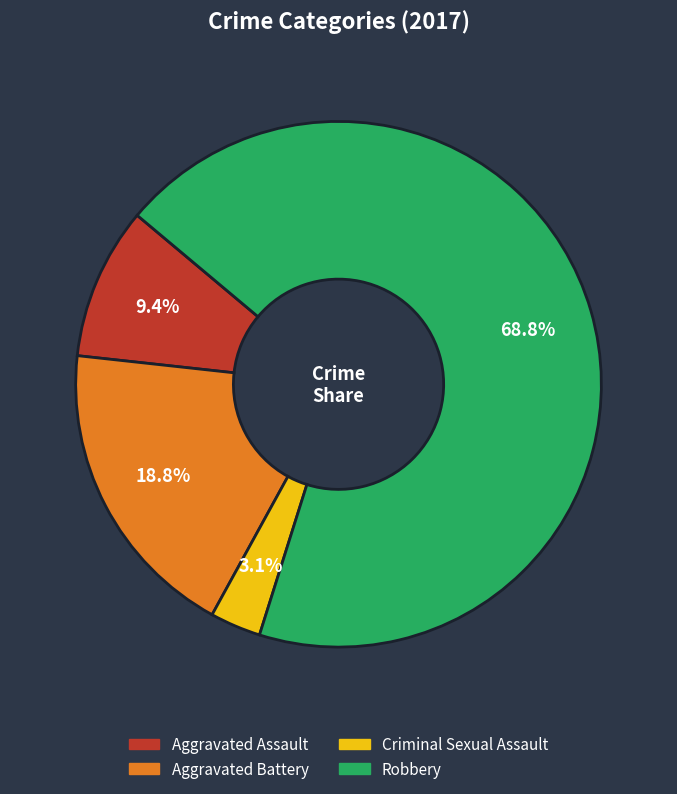

To the nearest percent, what portion does Aggravated Battery represent?

19%